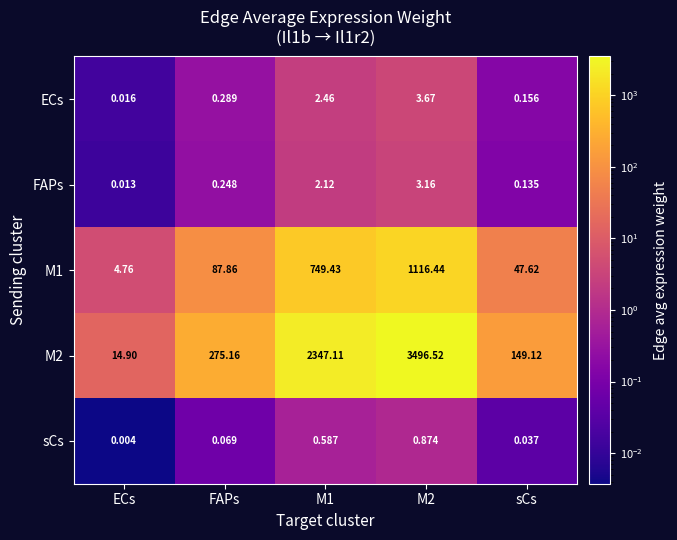

Is the value of ECs at ECs greater than the value of FAPs at sCs?

No